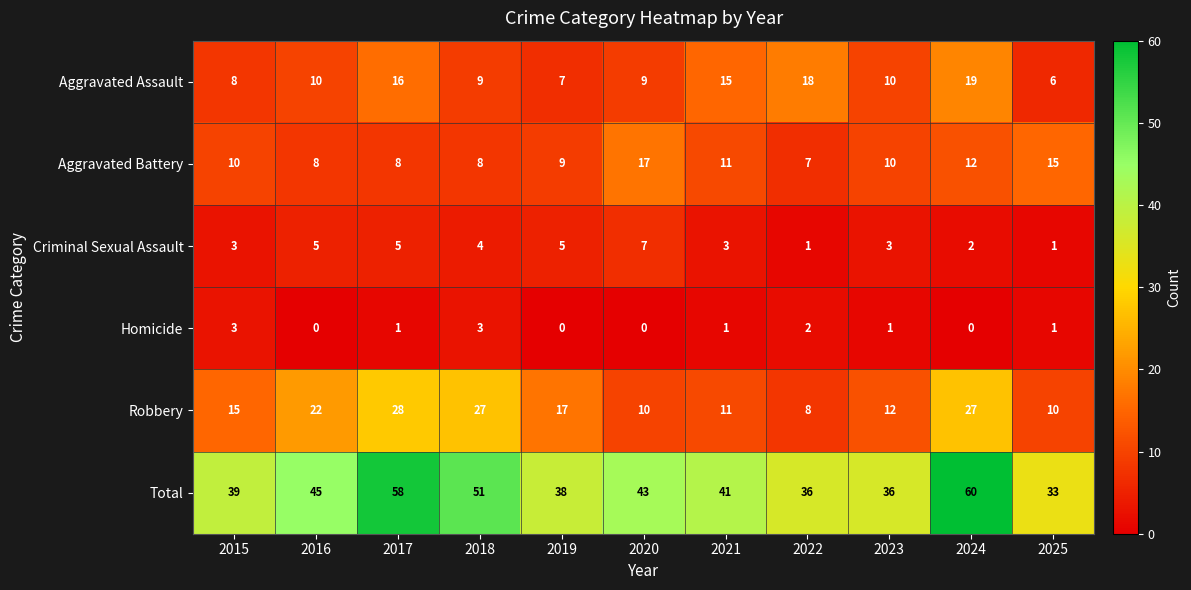

What is the average value of the Total series?

44